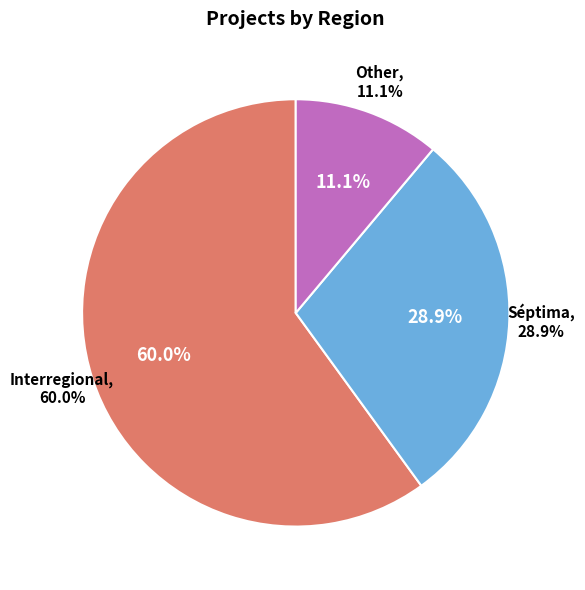

Combined, what portion of the pie is Séptima and Interregional?

88.9%